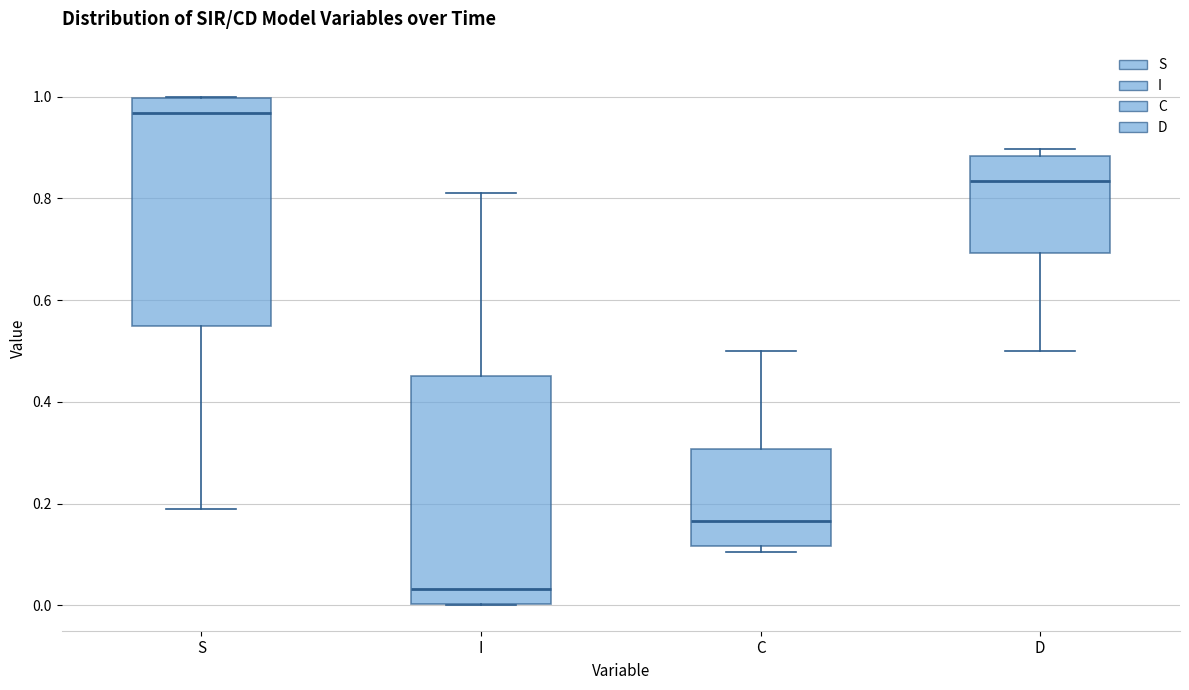

Where does the median line of the box for S sit on the y-axis? The values are not printed on the chart, so give them approximately, as read against the axis.

0.96